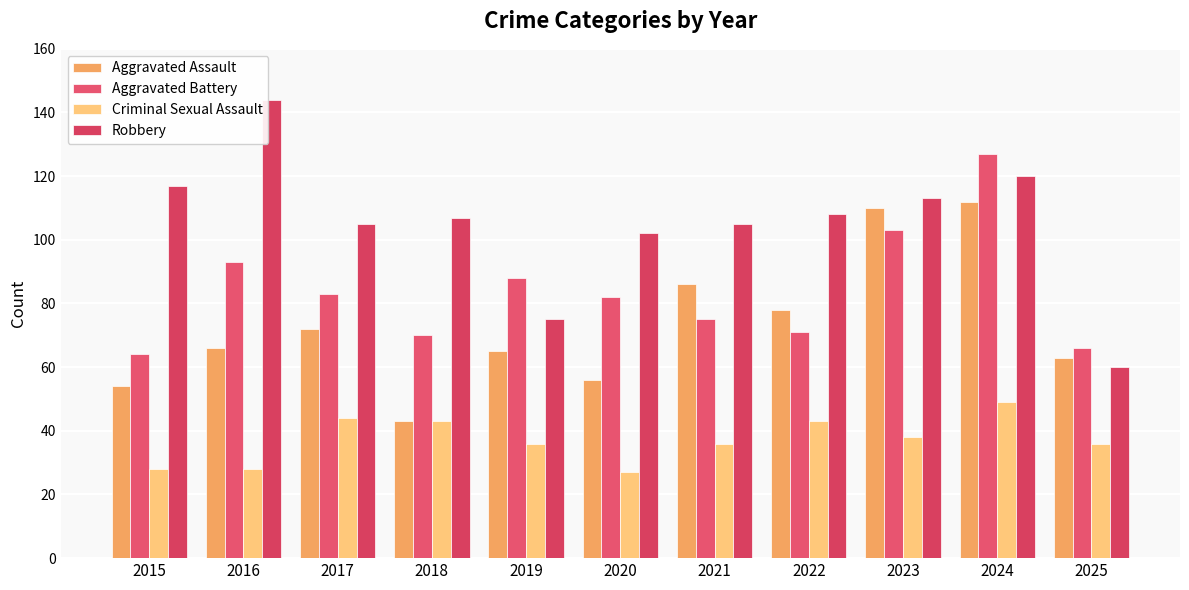

What is the highest value of the Aggravated Assault series?

112